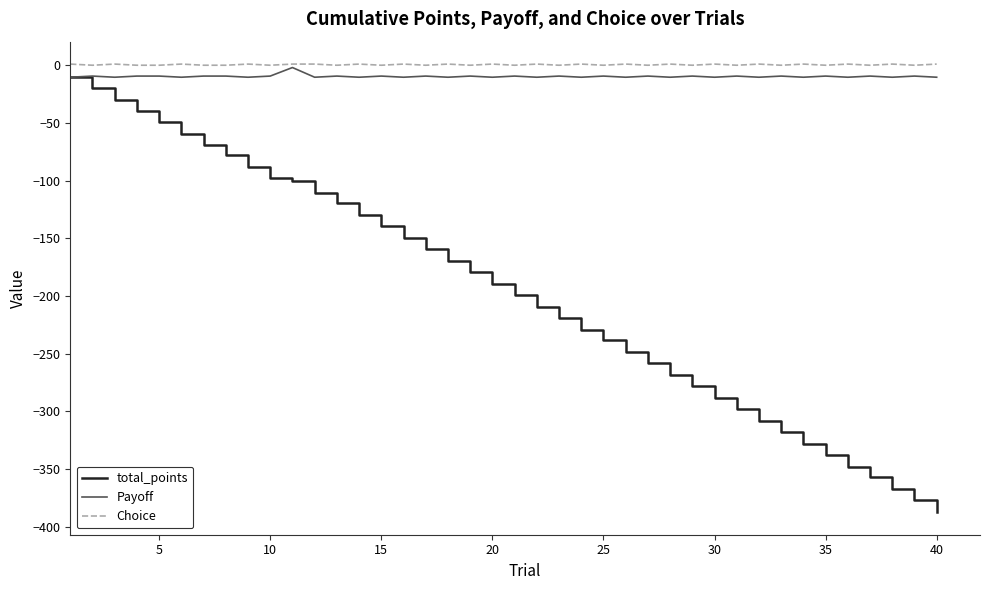

What is the smallest value displayed?

-387.6